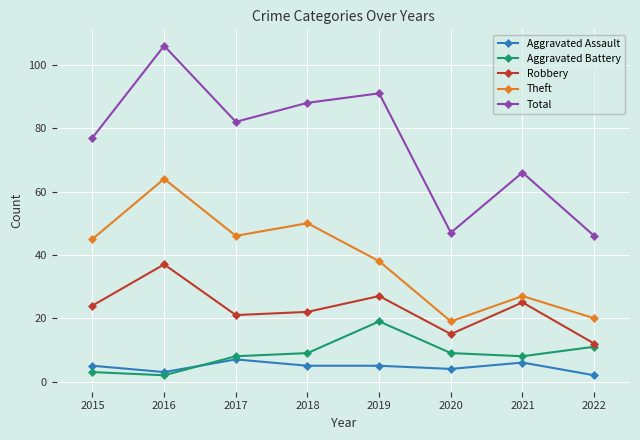

True or false: Theft and Robbery intersect in this chart.

False